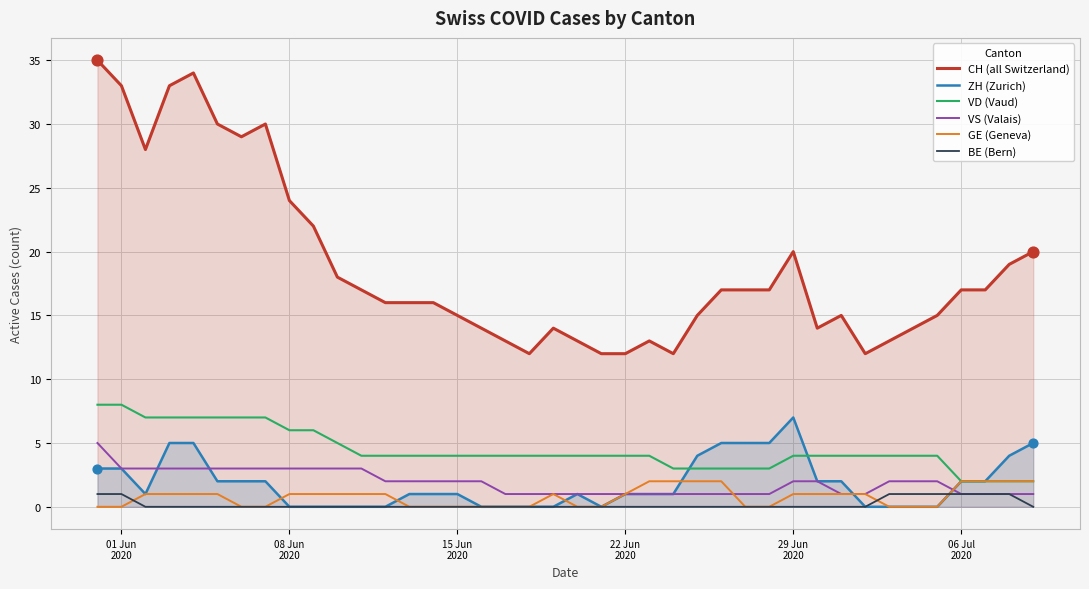

Which series contains the highest Y value?

CH (all Switzerland)